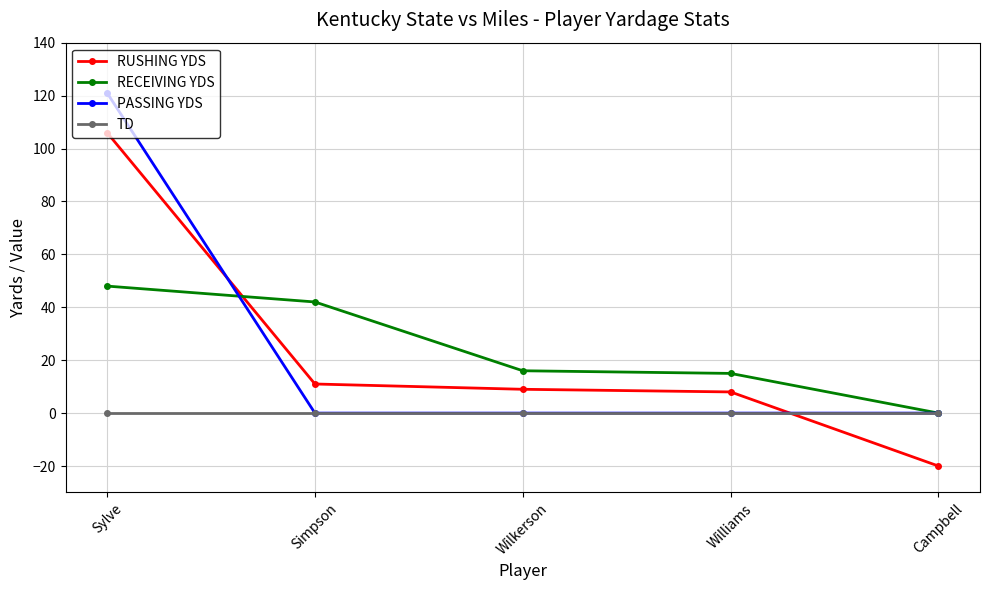

Read the RECEIVING YDS value at Sylve.

48